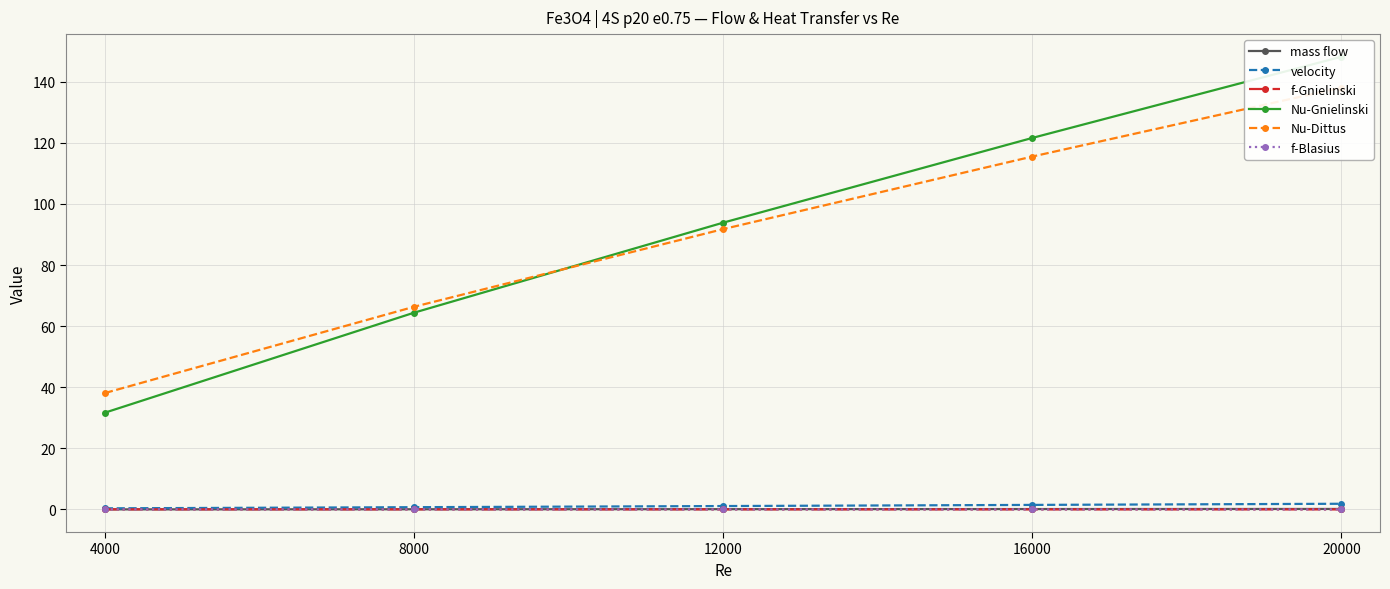

The f-Blasius series shows 0.0 at 16000. True or false?

True